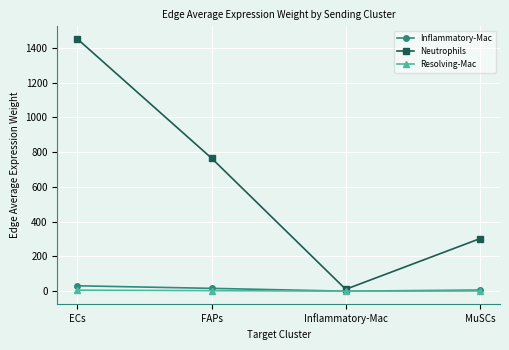

Which category has the lowest value in the Neutrophils series?

Inflammatory-Mac